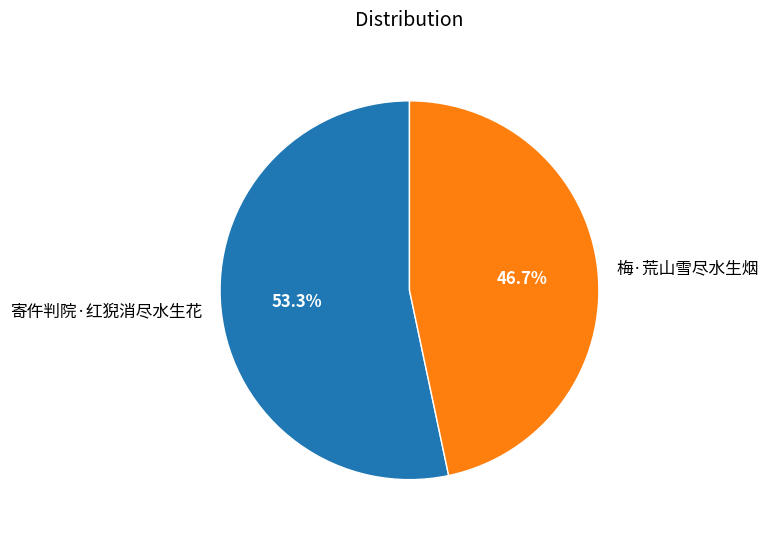

Is it true that 梅·荒山雪尽水生烟 is 47% of the pie?

True